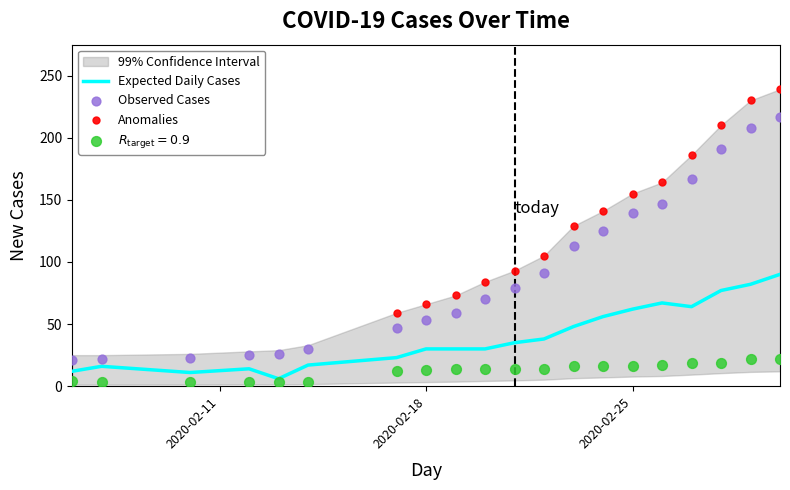

At how many categories does at least one series exceed 15?

20